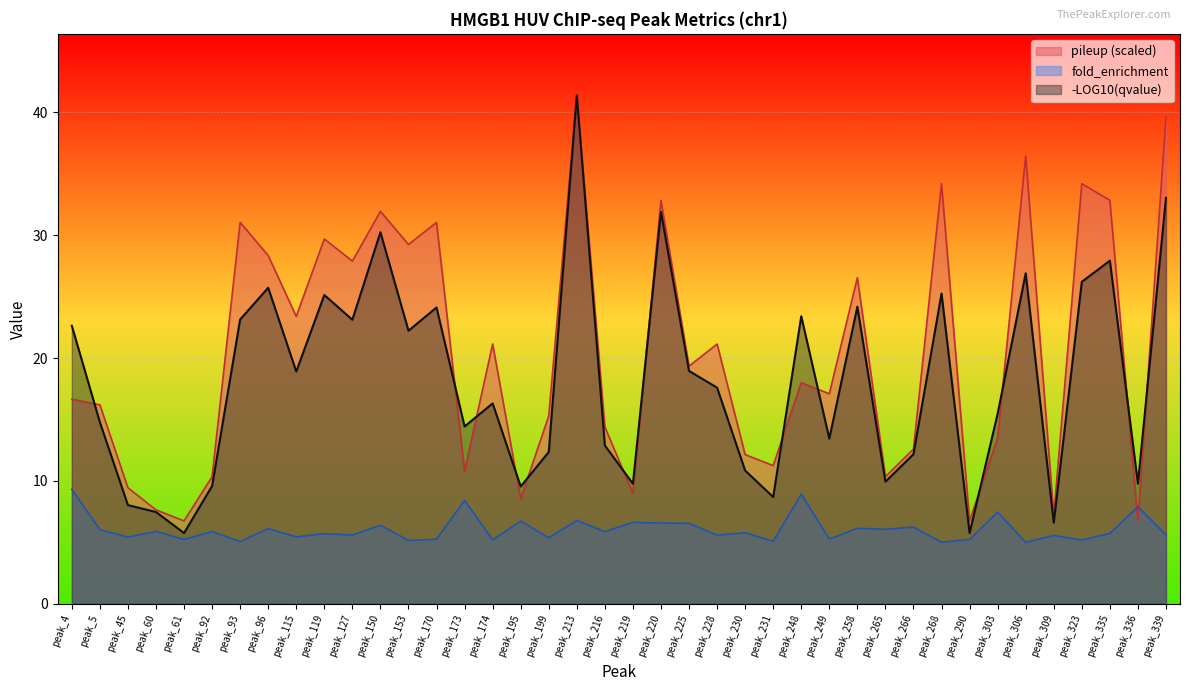

What is the maximum value shown in the chart?

41.4